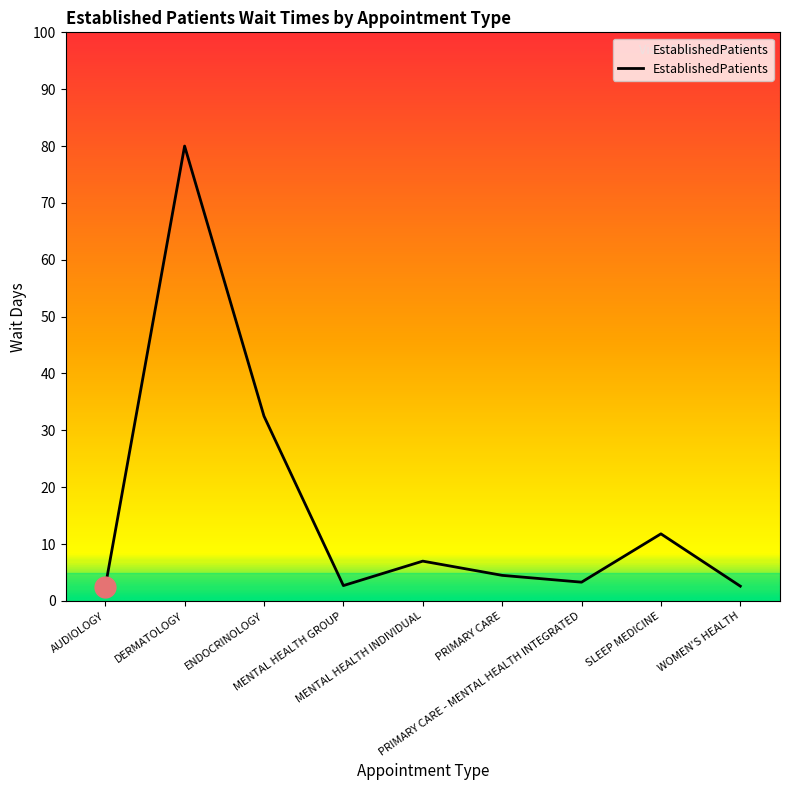

What is the maximum value shown in the chart?

80.0